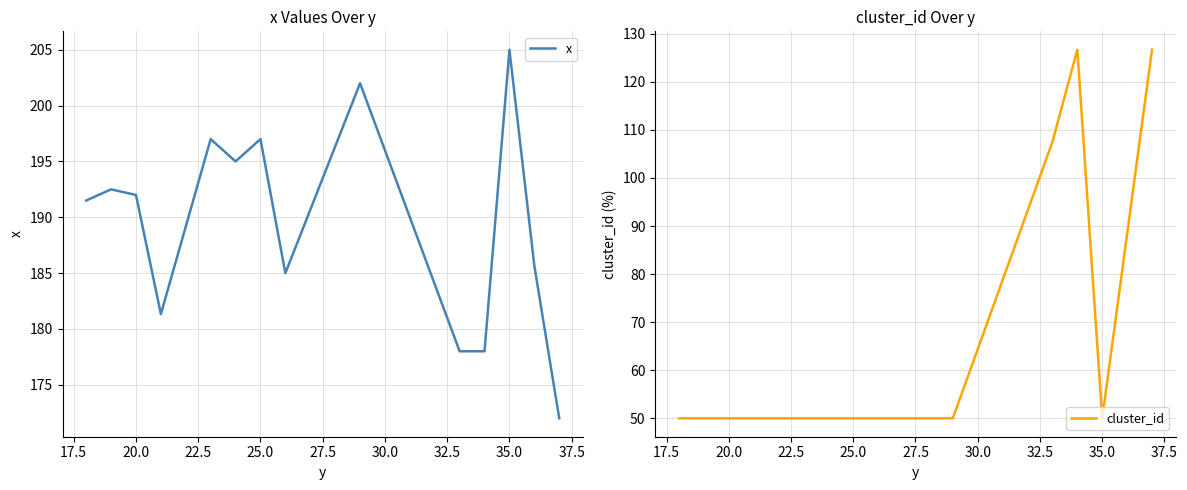

Which series has the widest spread of values?

cluster_id